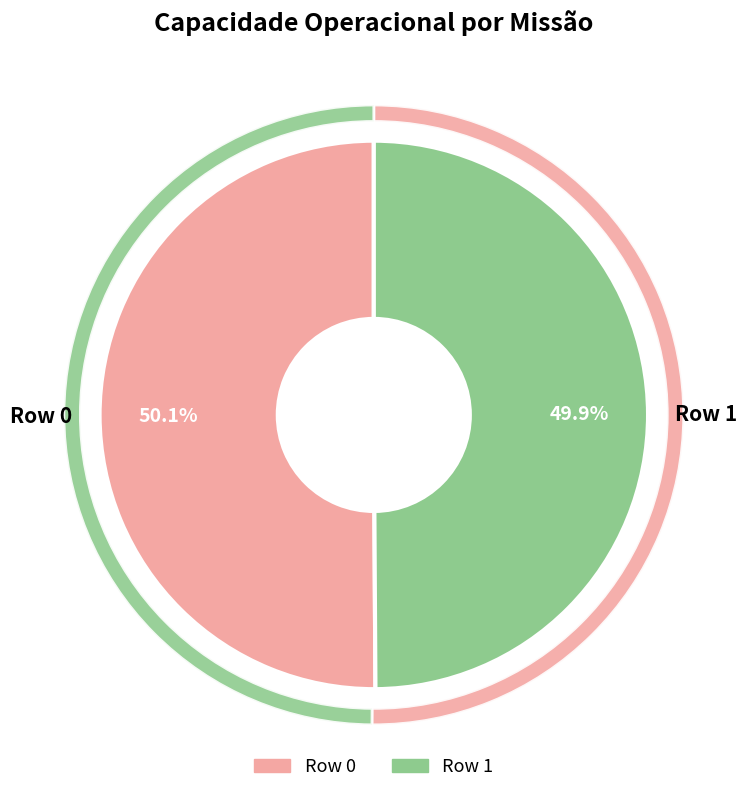

How many segments does this pie chart have?

2